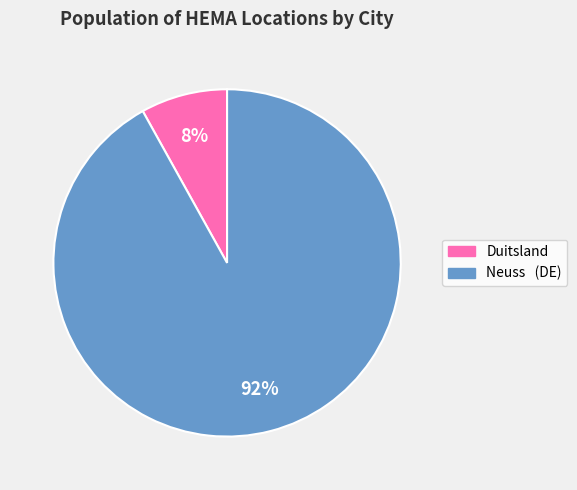

Is there a majority slice in this chart?

Yes